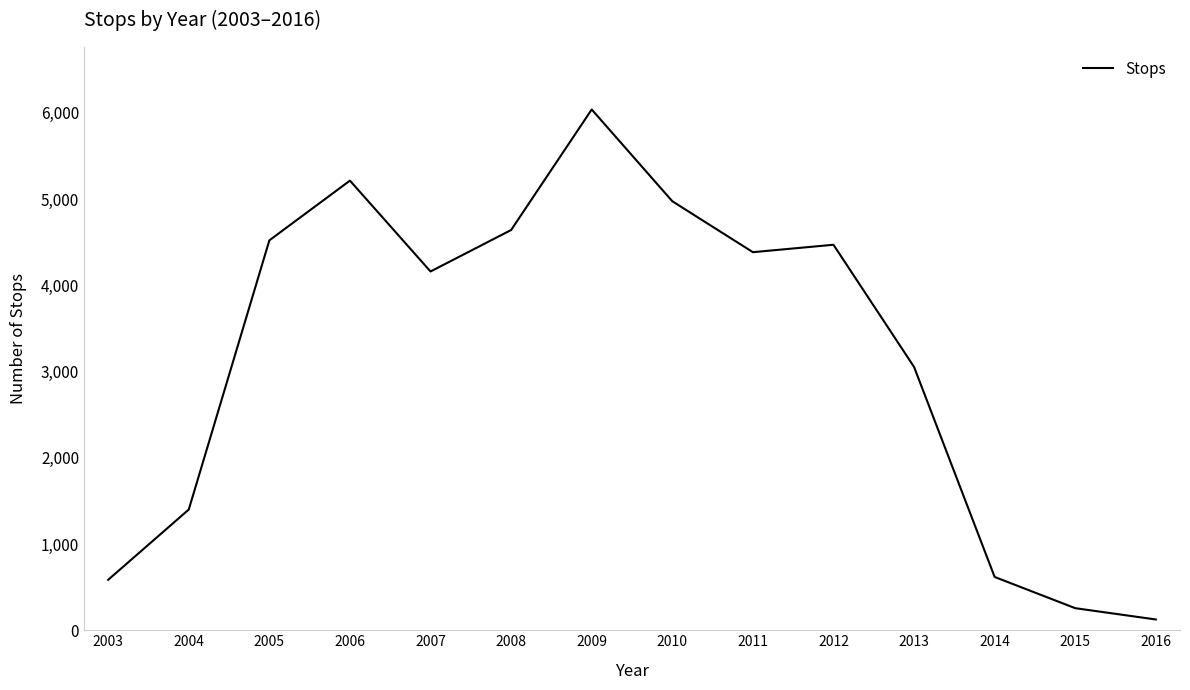

How many lines are shown in the chart?

1